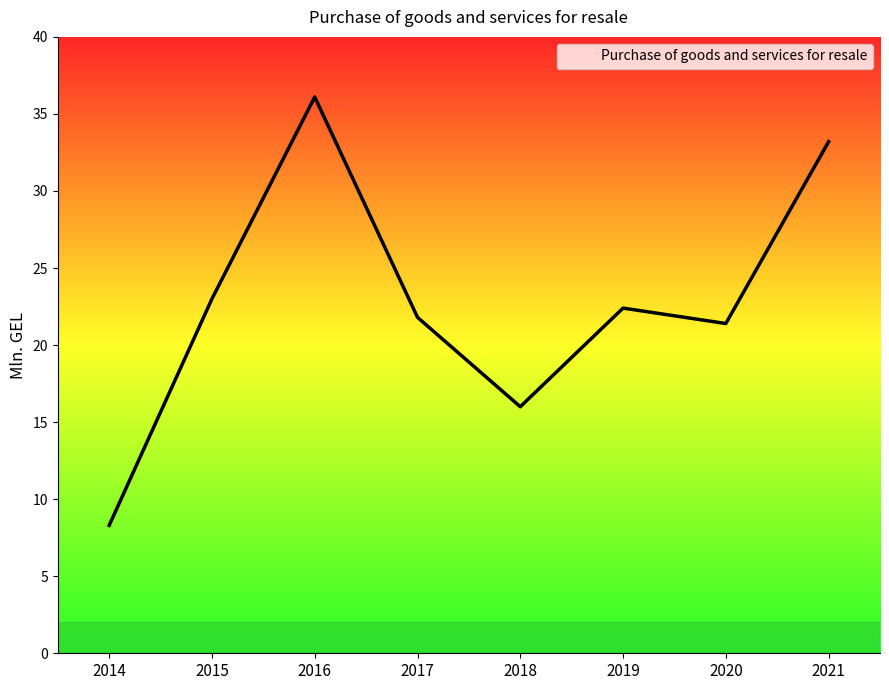

List the labels in order of value, largest first.

2016, 2021, 2015, 2019, 2017, 2020, 2018, 2014